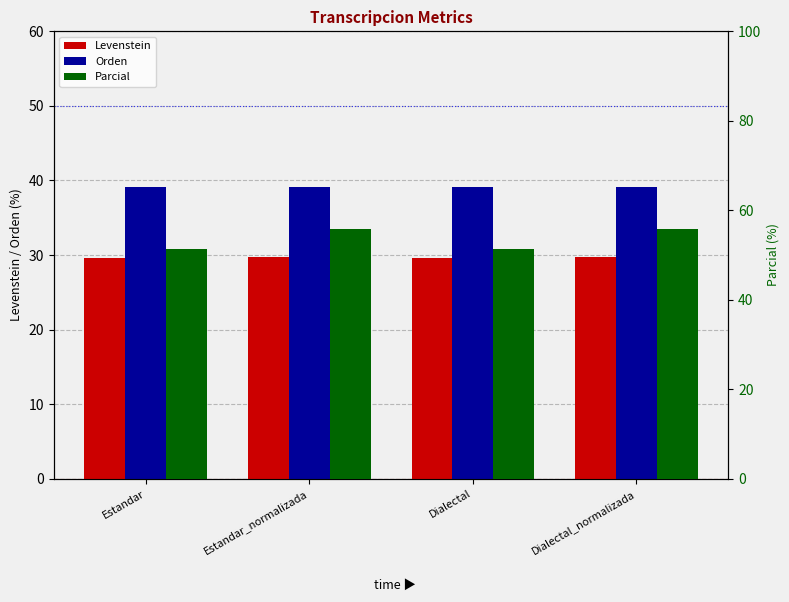

What are all the series names shown in the legend?

Levenstein, Orden, Parcial